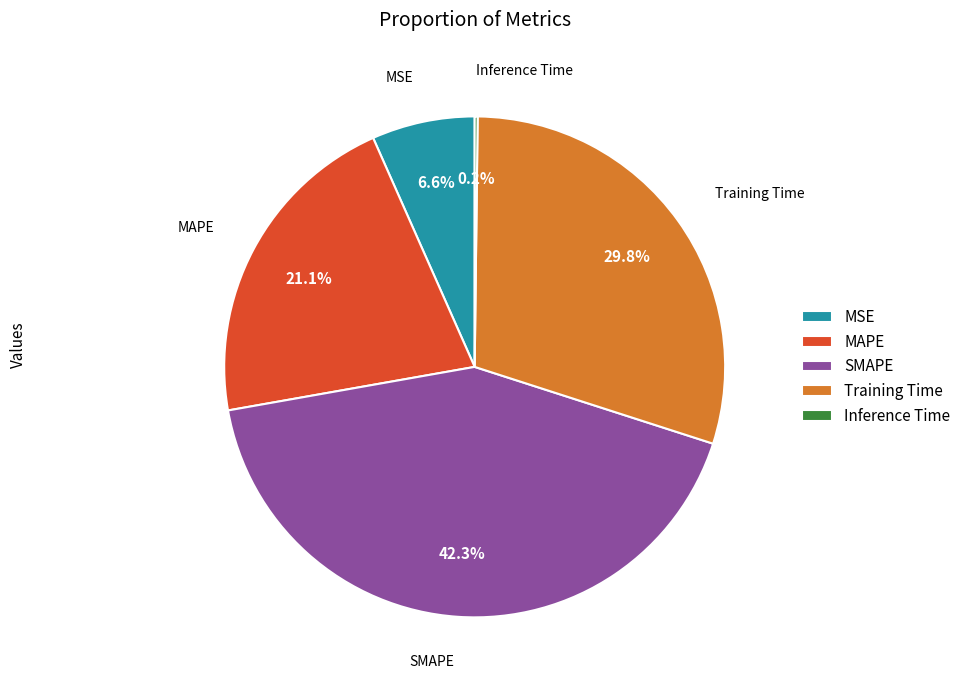

Is there any slice that represents more than half of the pie?

No